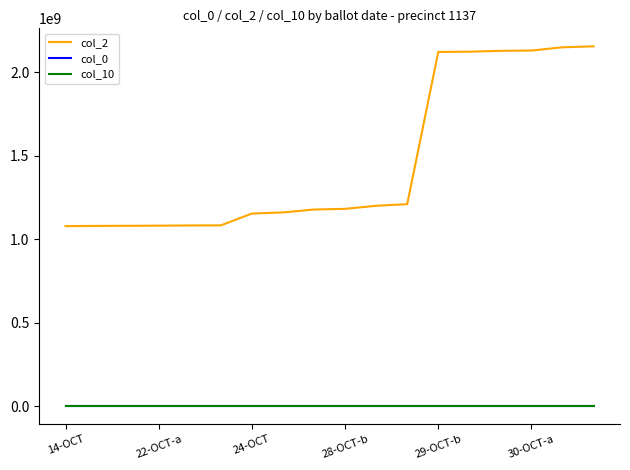

Which series has the widest spread of values?

col_2